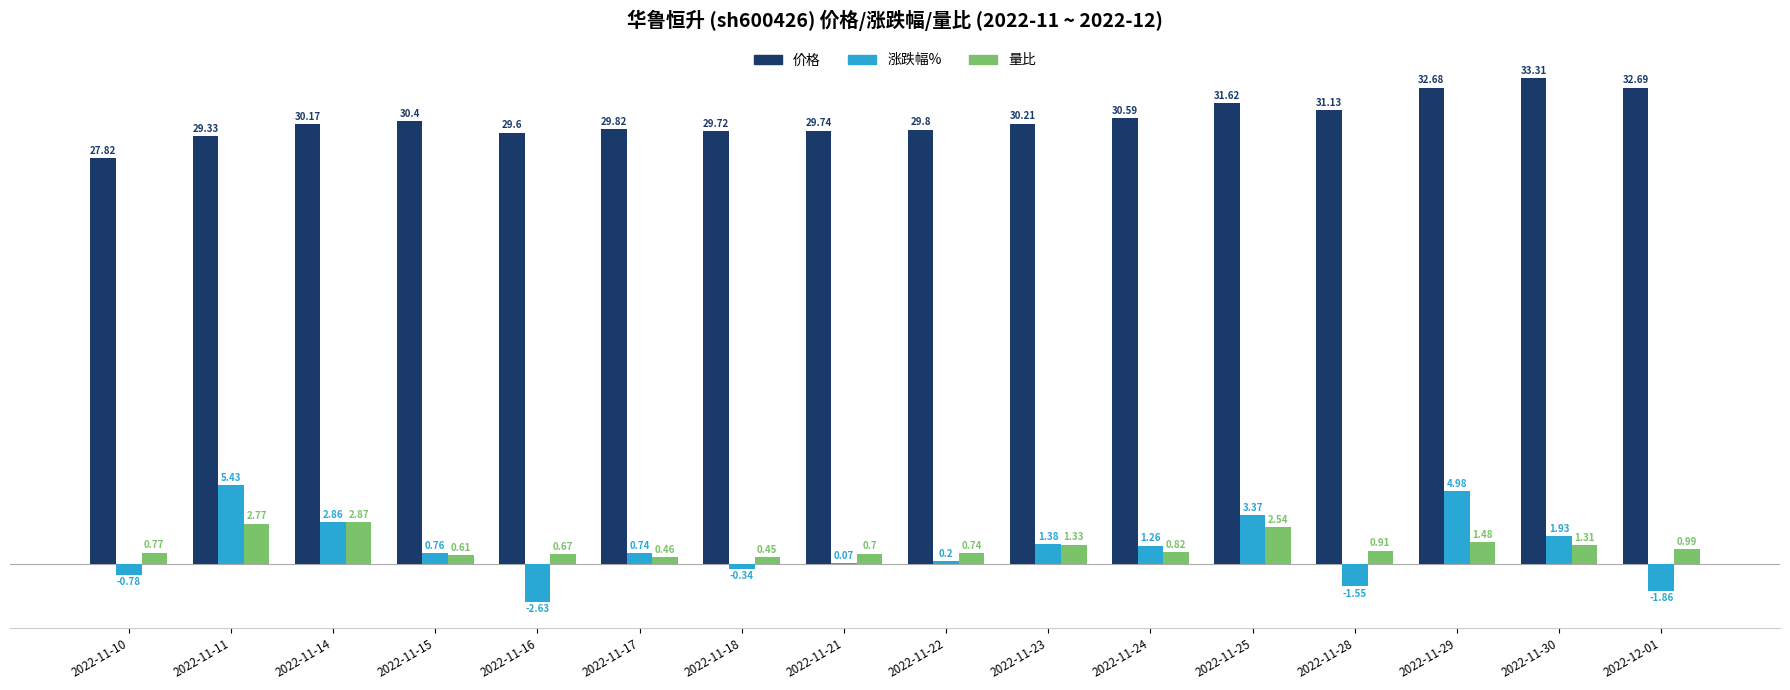

What is the total value across all series at 2022-11-18?

29.8